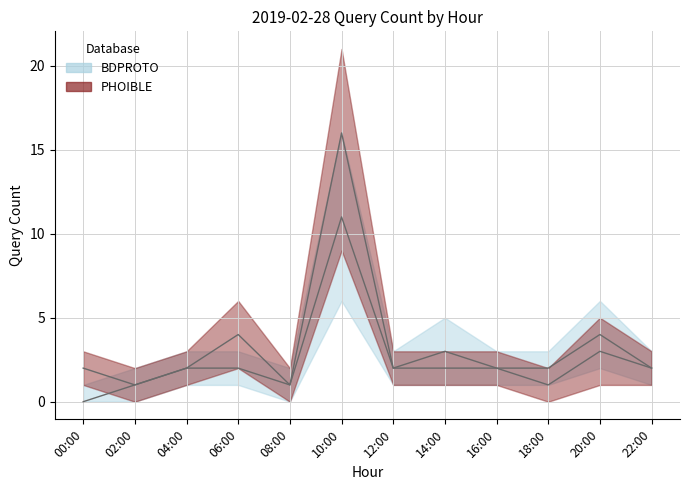

True or false: BDPROTO has more than 1 interior local peaks.

True